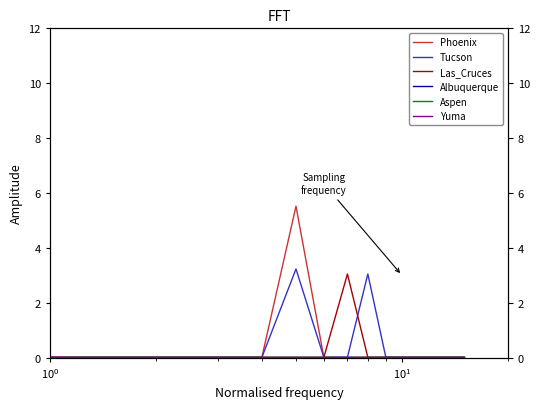

Rank the series by their maximum value, from highest to lowest.

Phoenix, Tucson, Las_Cruces, Albuquerque, Aspen, Yuma